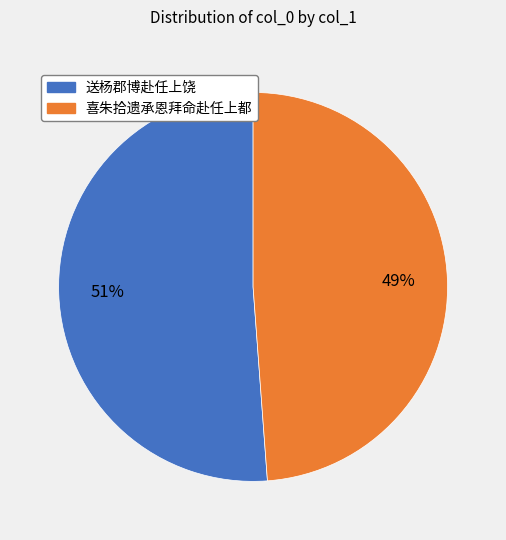

How many slices are in this pie chart?

2